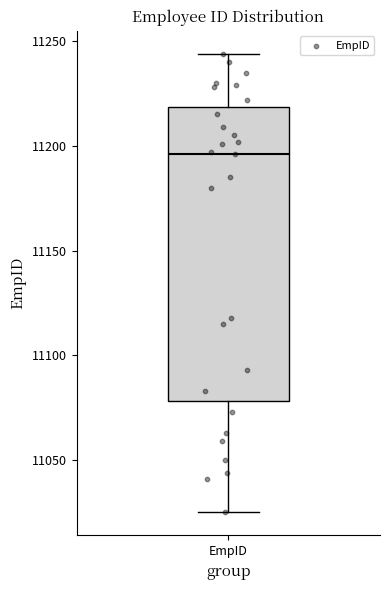

Where does the lower whisker of the box for EmpID end on the y-axis? The values are not printed on the chart, so give them approximately, as read against the axis.

11025